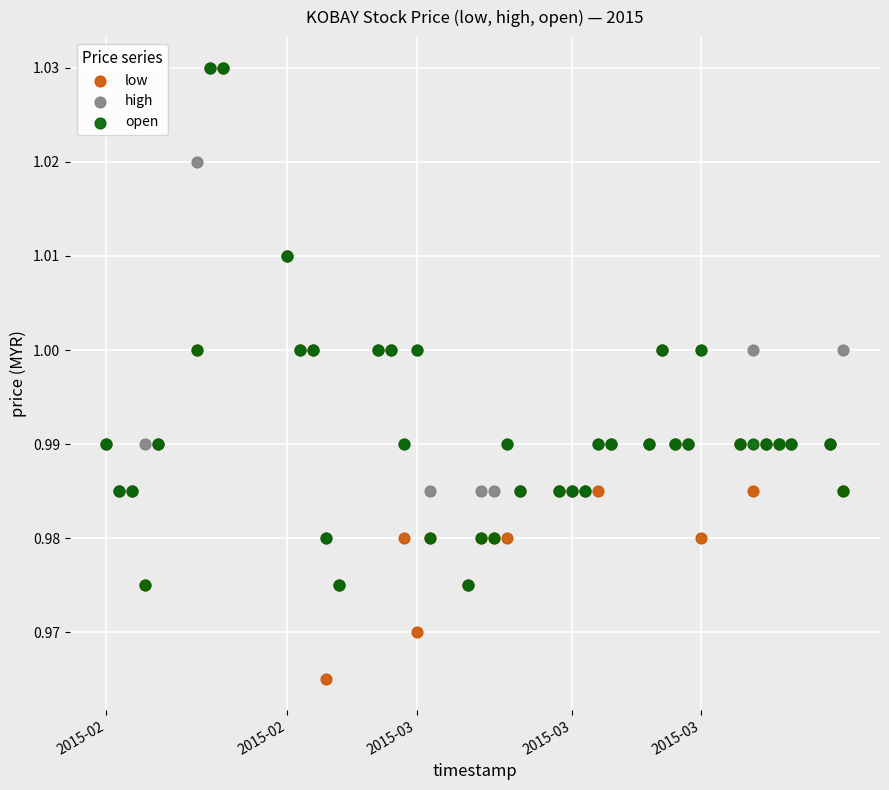

What are all the series names shown in the legend?

low, high, open